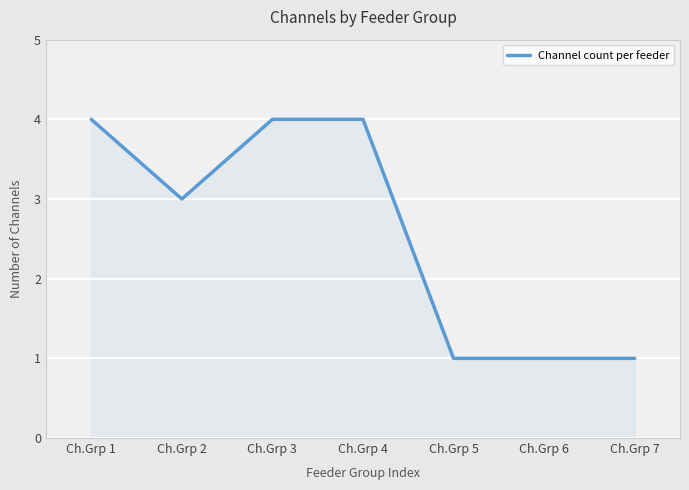

At which category does the data reach its first local valley?

Ch.Grp 2